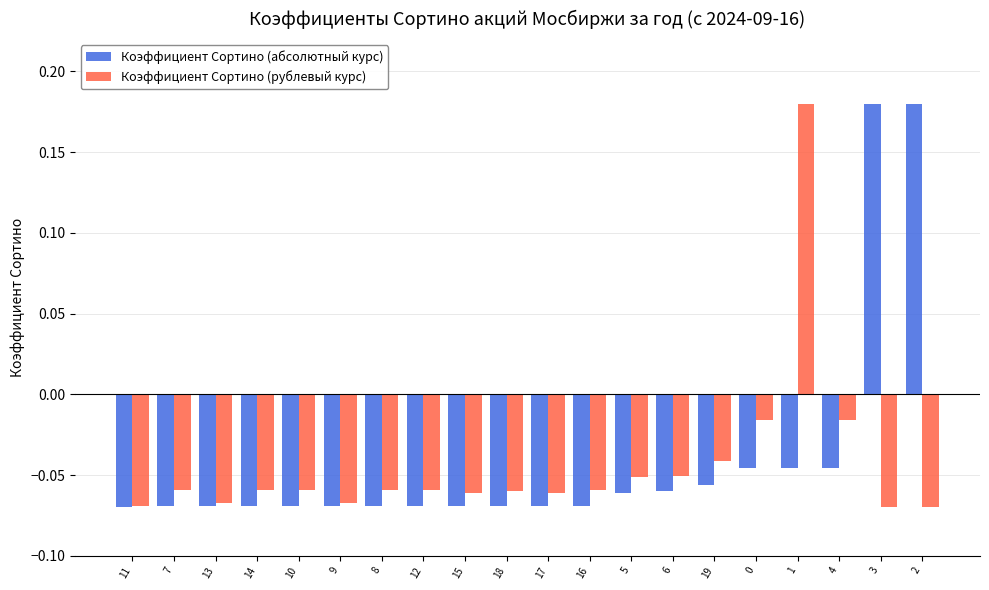

Count the Коэффициент Сортино (абсолютный курс) values in the range 0 to 1.

2